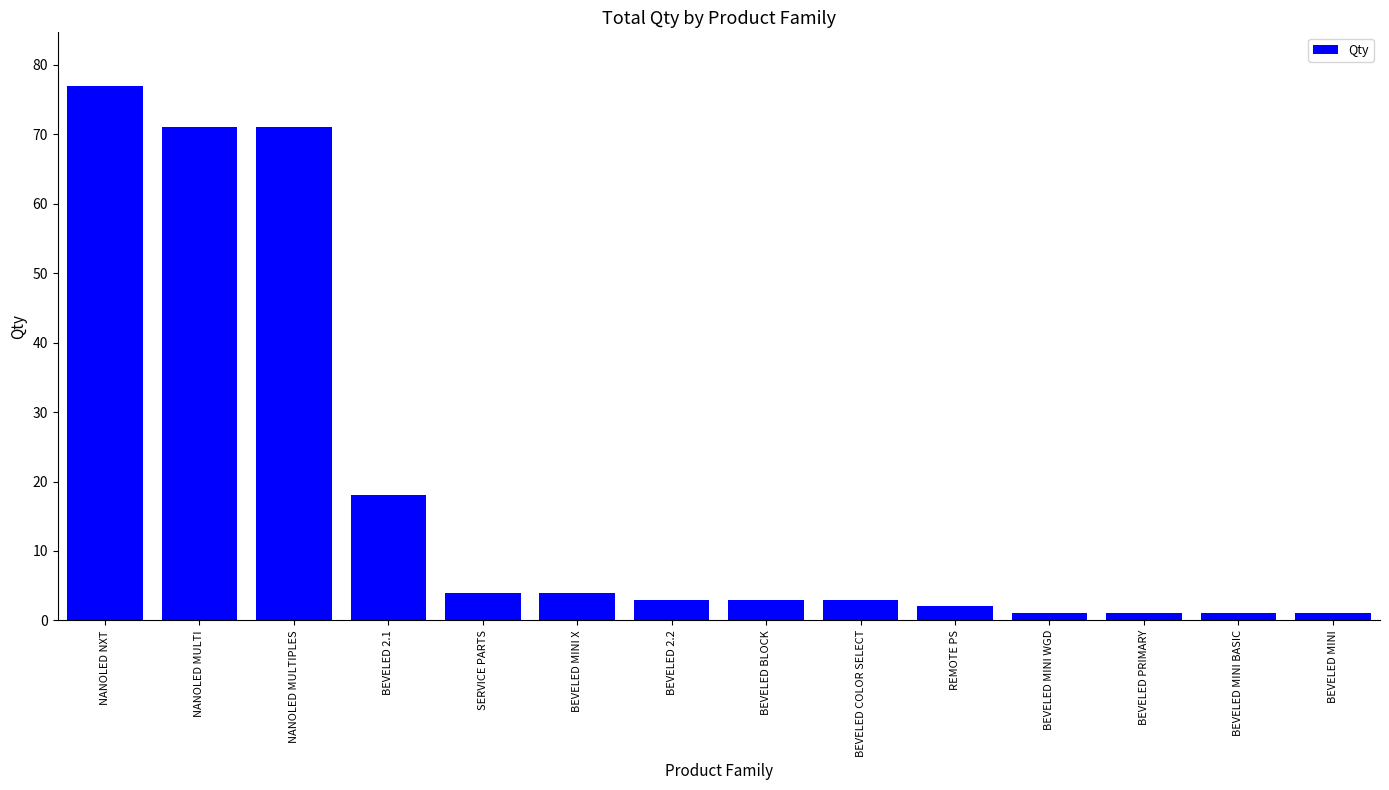

Are the bars grouped side by side (vs. stacked)?

No